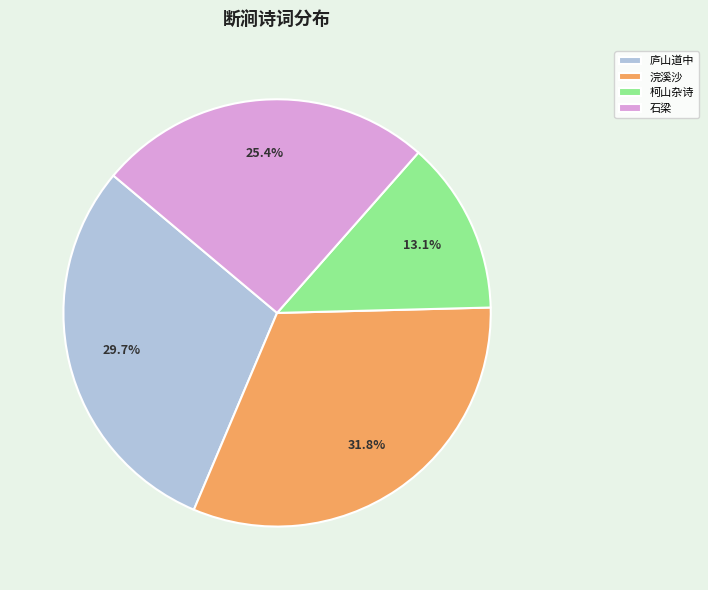

Which category has the biggest portion of the pie?

浣溪沙